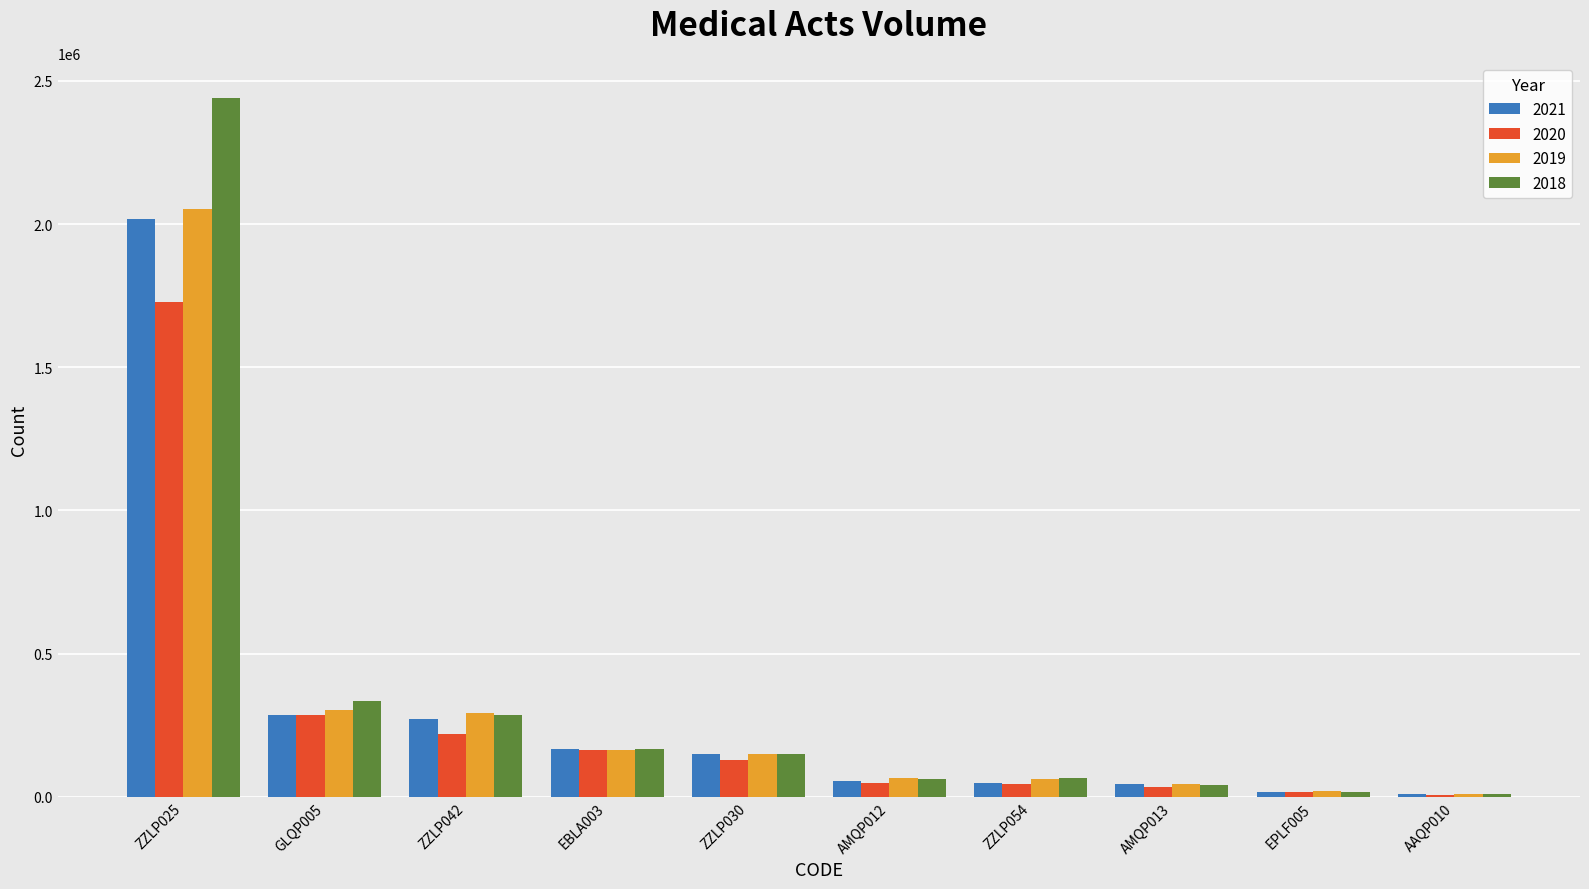

What is the value of the 2019 bar at the 8th from the left?

46430